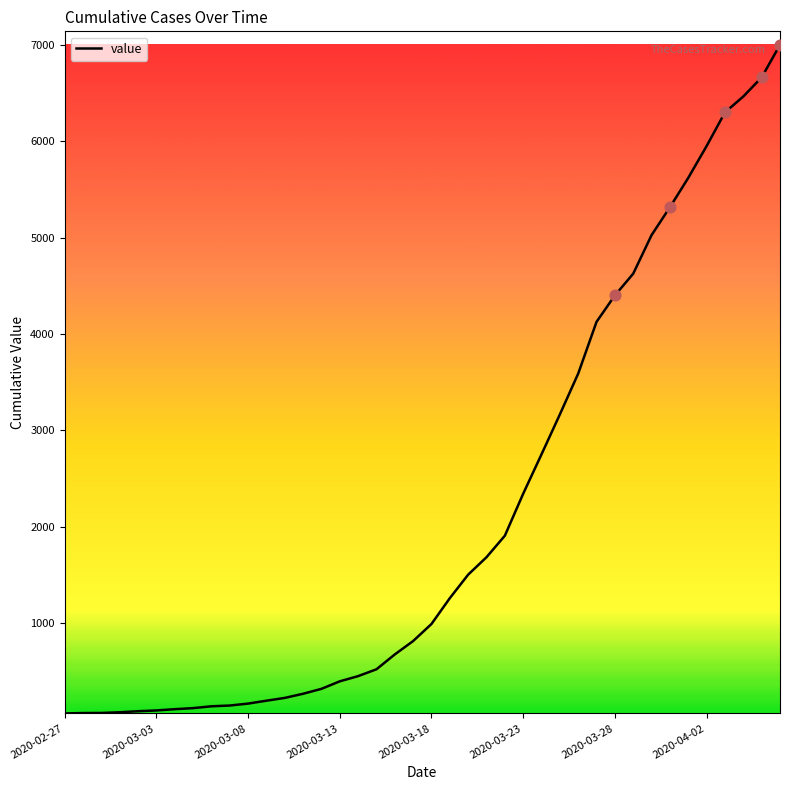

What is the difference between the maximum and minimum values?

6938